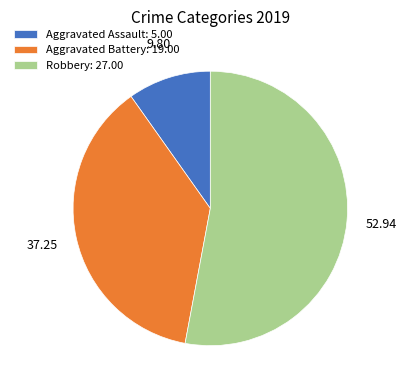

Between Aggravated Assault: 5.00 and Robbery: 27.00, which is larger?

Robbery: 27.00